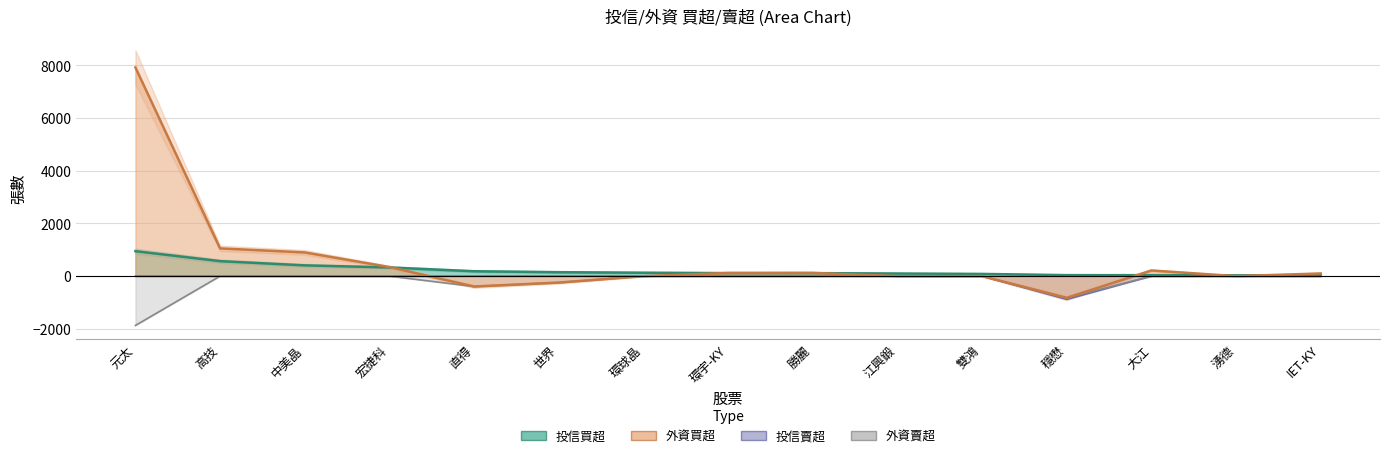

How many negative values does the 外資賣超 series have?

4